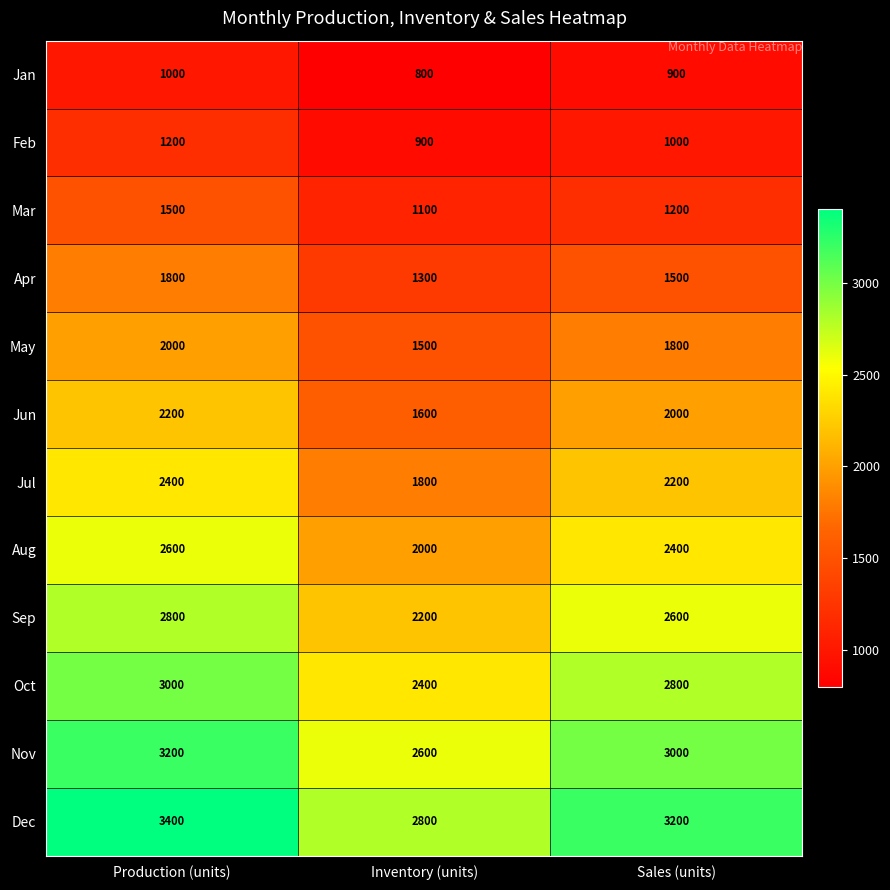

The Apr series shows 799 at Production (units). True or false?

False